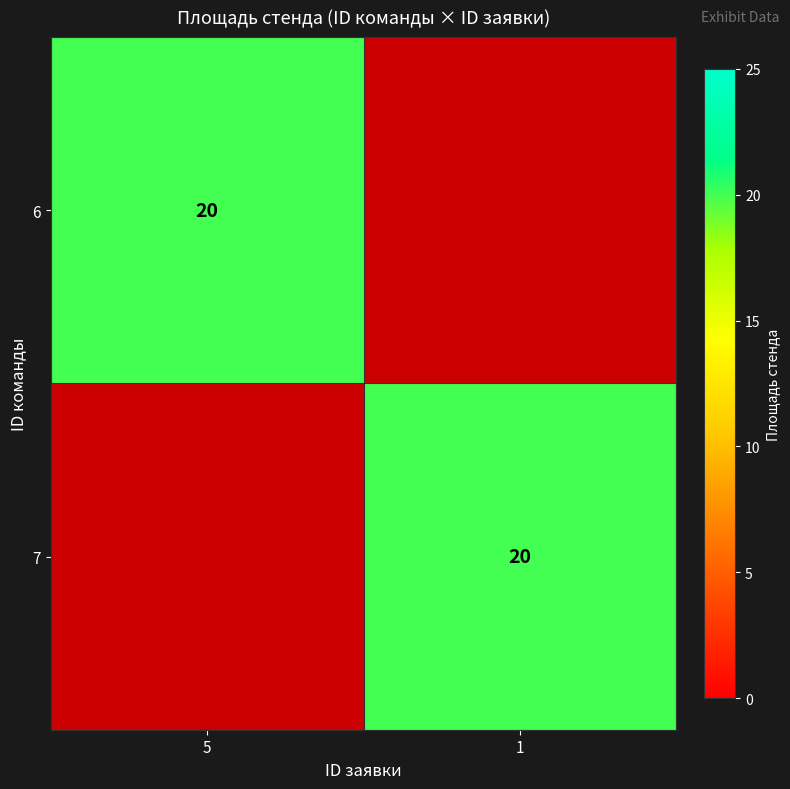

At how many categories does at least one series exceed 16?

2